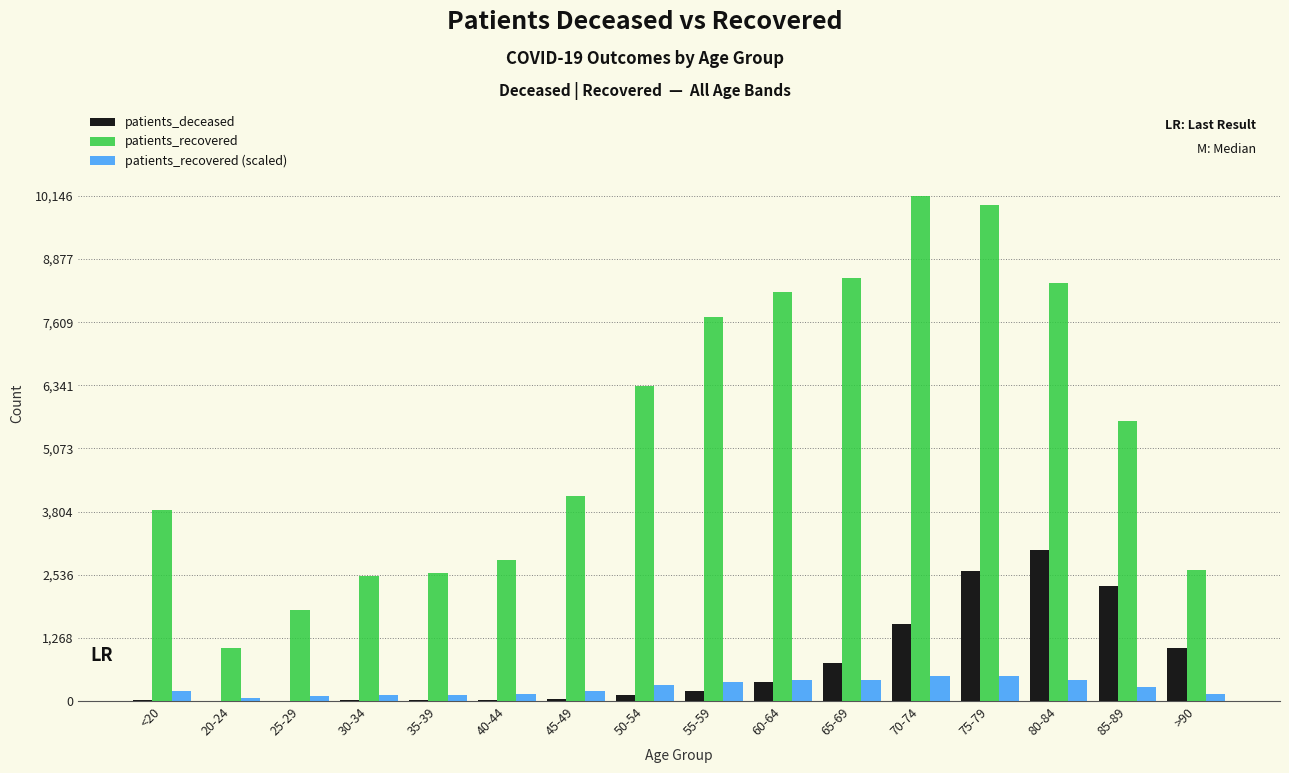

What is the greatest value displayed?

10146.0